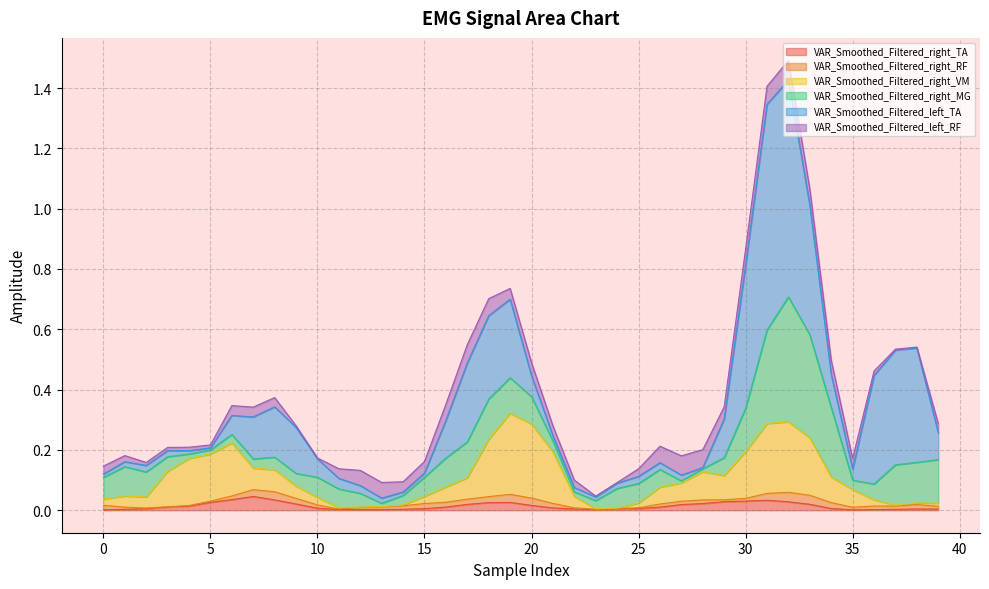

What is the approximate value of VAR_Smoothed_Filtered_right_MG at 24?

0.1